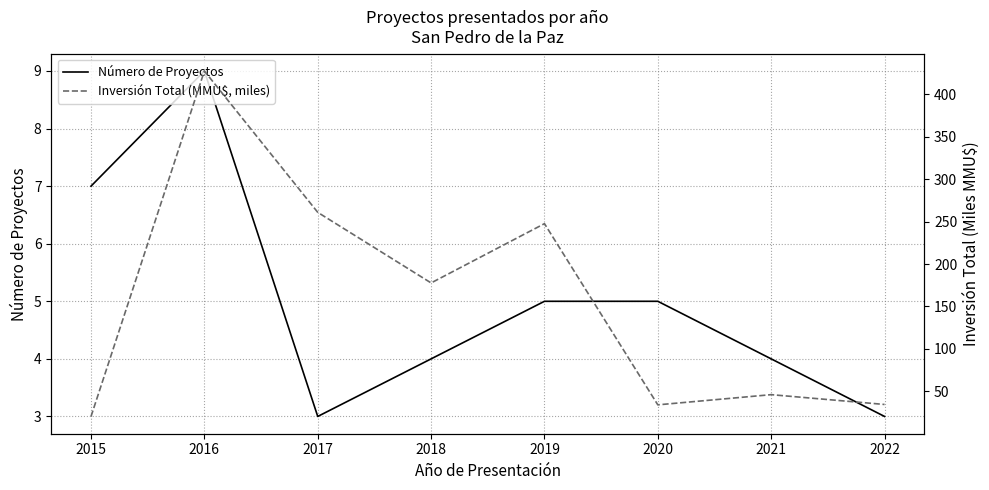

Where is the first local maximum for Número de Proyectos?

2016